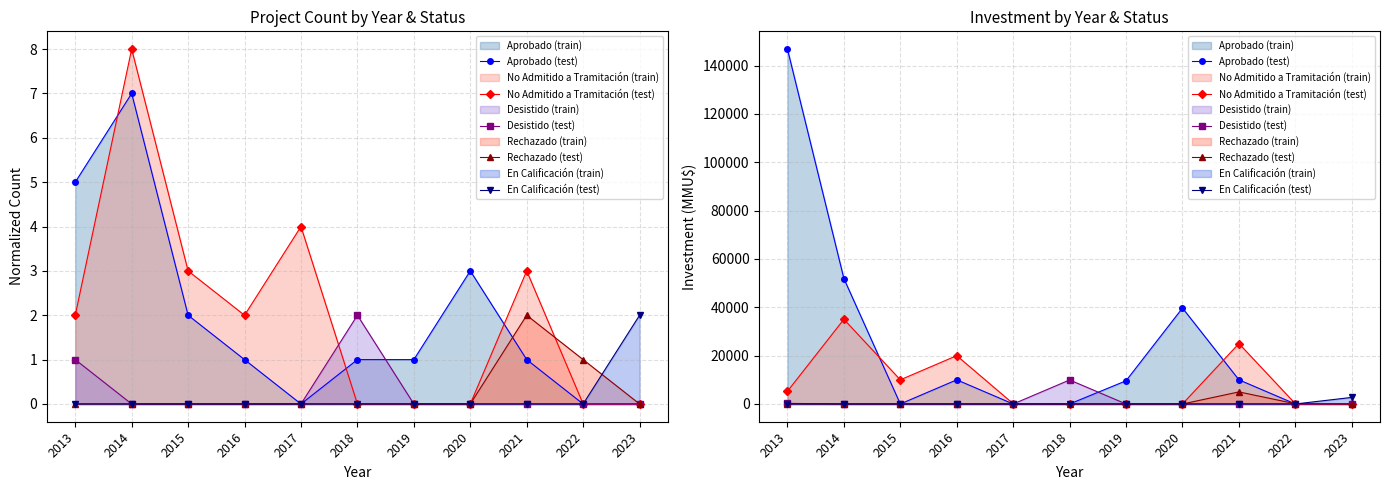

At which label does Rechazado (test) reach its peak?

2021